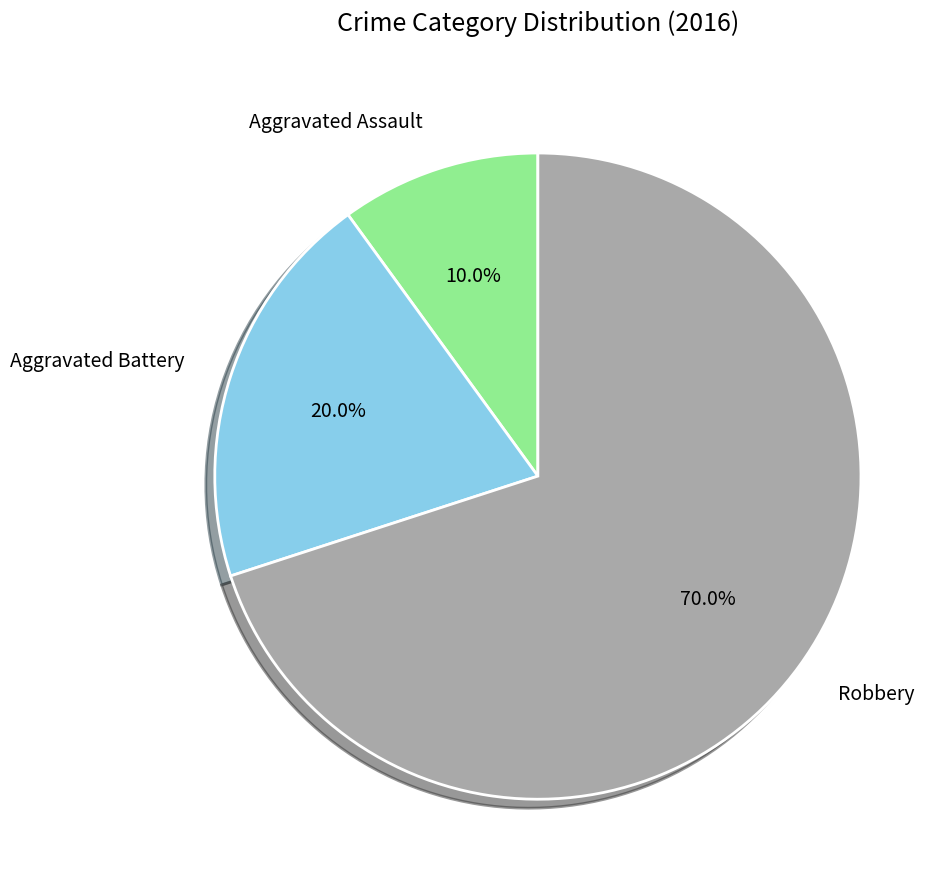

Rank the categories by value from highest to lowest.

Robbery, Aggravated Battery, Aggravated Assault